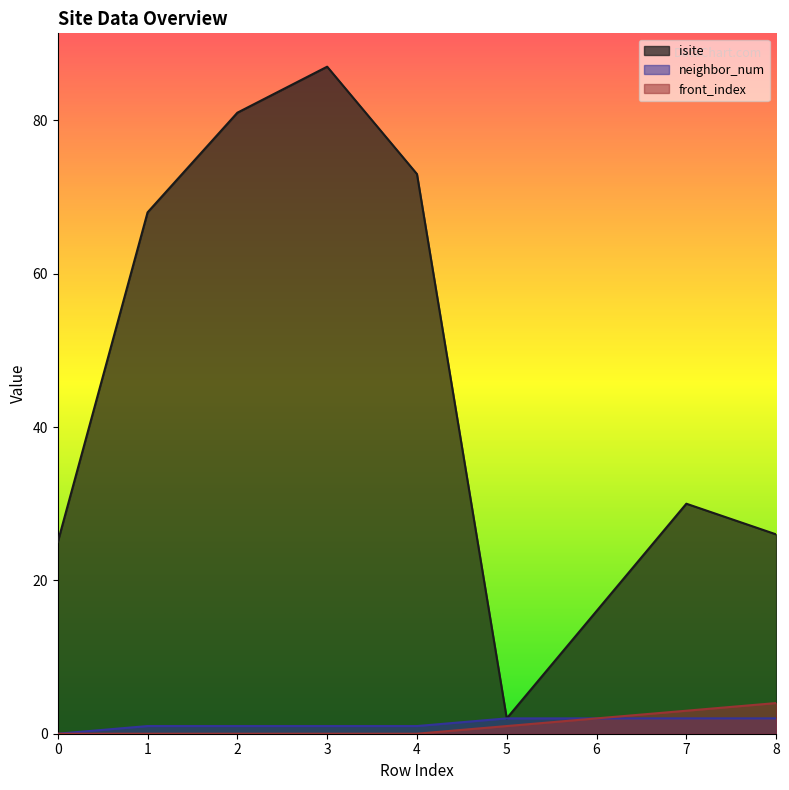

At which category is the sum across all series the highest?

3